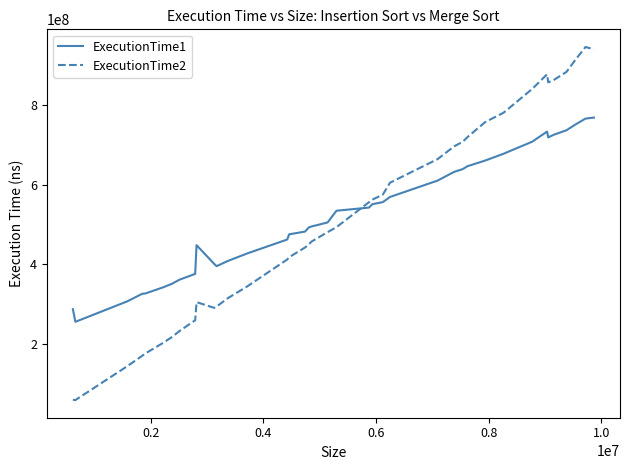

How many intersections are there between ExecutionTime1 and ExecutionTime2?

1